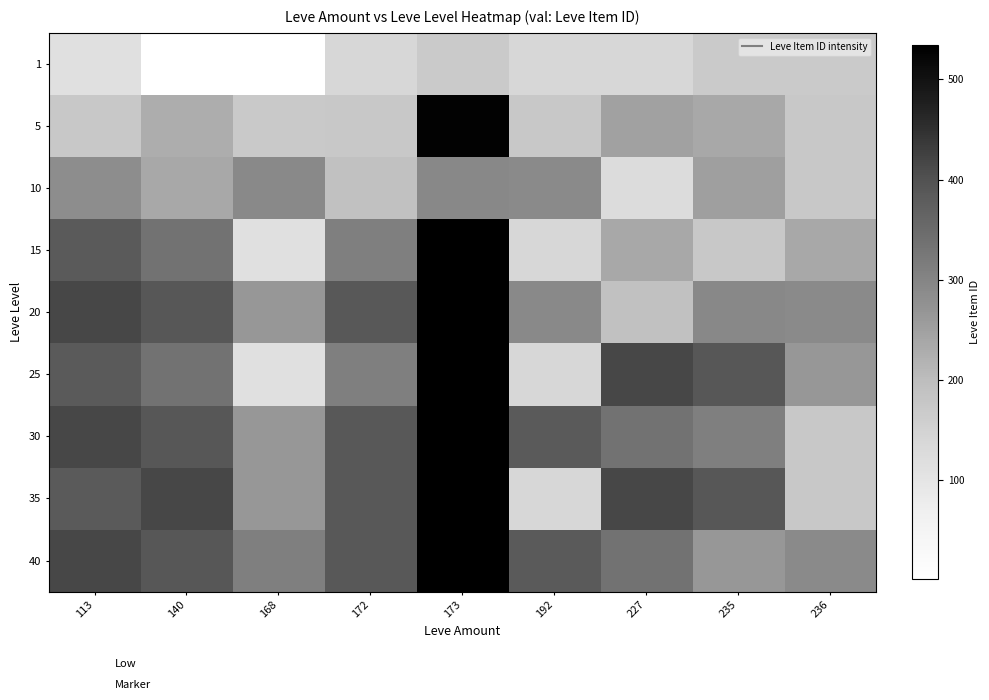

Reading left to right, transcribe all the data shown in this chart.

1: 113=113	140=1	168=1	172=140	173=168	192=140	227=140	235=168	236=168
5: 113=172	140=227	168=170	172=172	173=529	192=173	227=247	235=236	236=173
10: 113=283	140=235	168=292	172=192	173=294	192=289	227=125	235=252	236=173
15: 113=384	140=336	168=114	172=310	173=534	192=137	227=236	235=173	236=235
20: 113=416	140=389	168=265	172=388	173=534	192=292	227=192	235=294	236=289
25: 113=384	140=336	168=114	172=310	173=534	192=137	227=416	235=389	236=265
30: 113=416	140=389	168=265	172=388	173=534	192=384	227=336	235=310	236=173
35: 113=384	140=416	168=265	172=388	173=534	192=137	227=416	235=389	236=173
40: 113=416	140=389	168=310	172=388	173=534	192=384	227=336	235=265	236=289